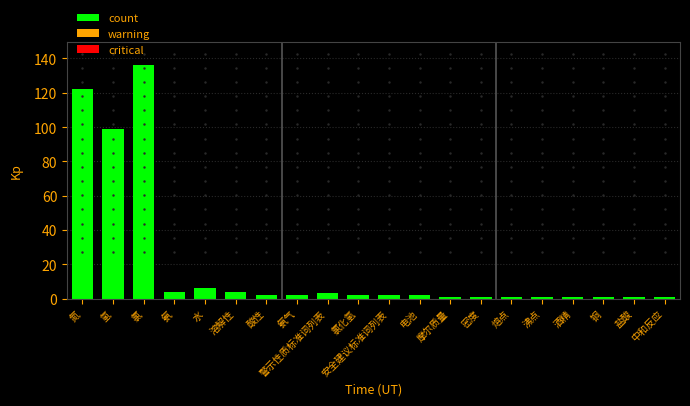

The value at 氢 is 172. True or false?

False